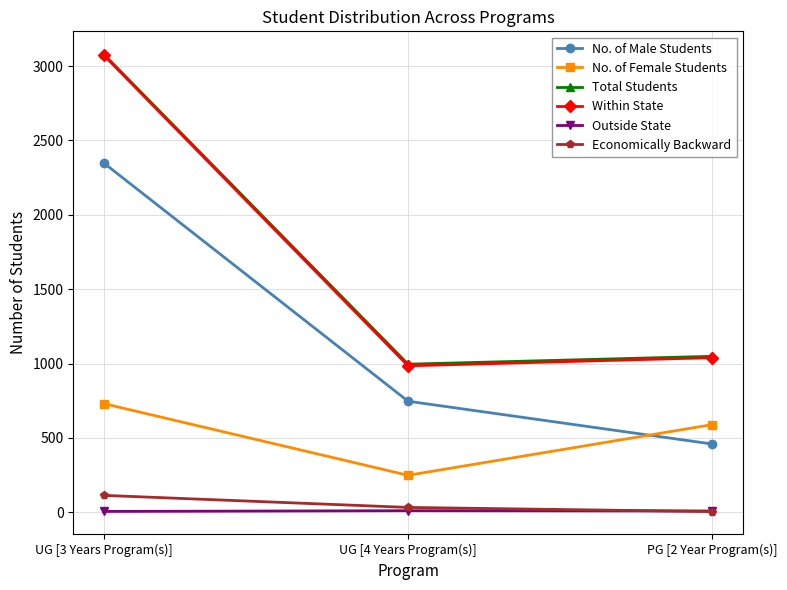

How many distinct data groups are displayed?

6